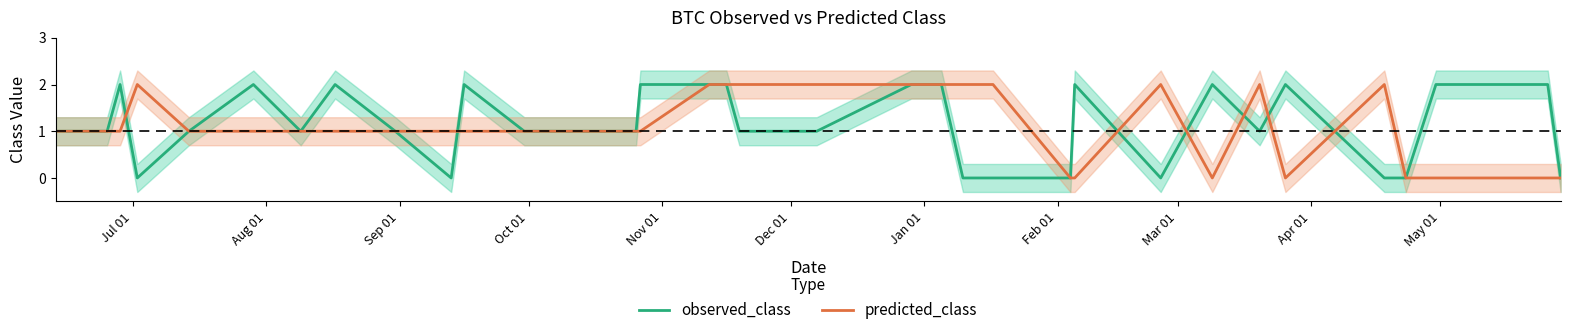

Which series has the largest total across all categories?

observed_class